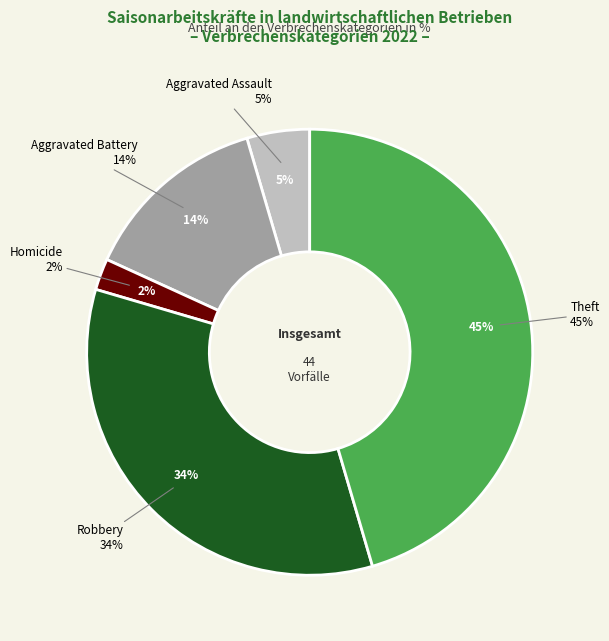

To the nearest percent, what portion does Aggravated Battery represent?

14%